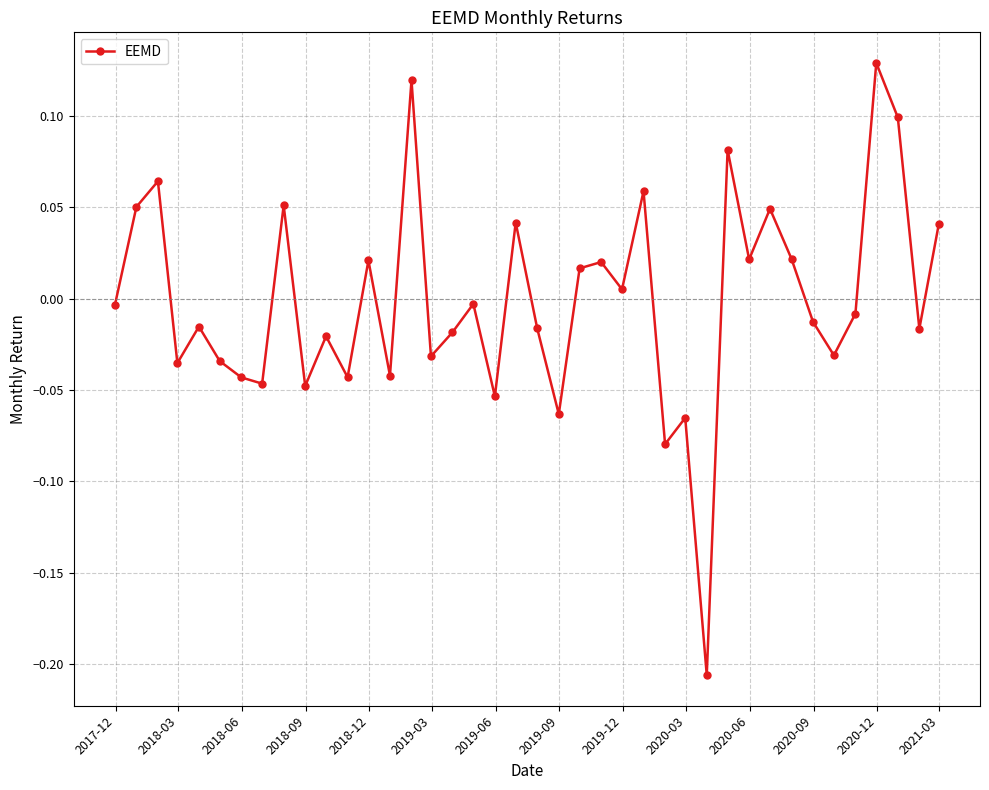

How many positive values are there?

17